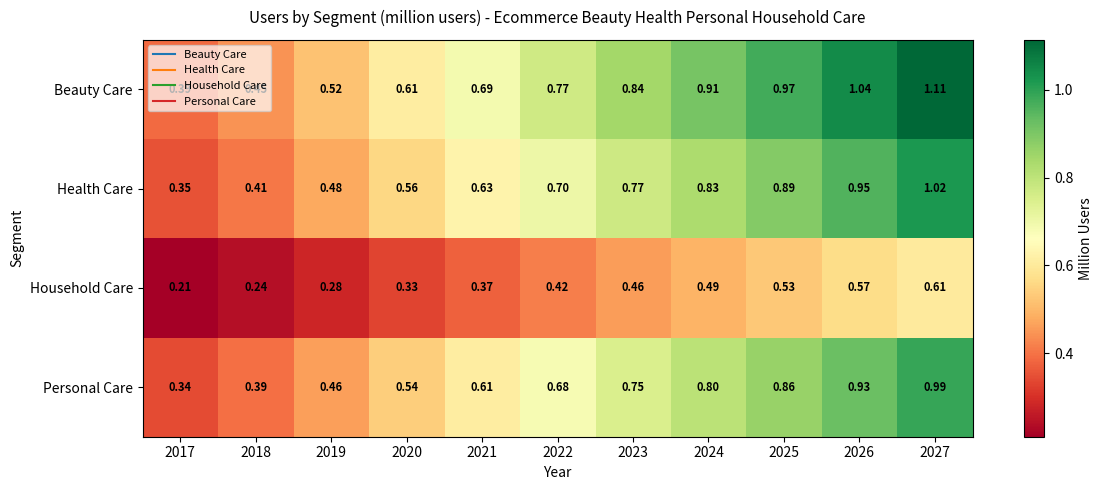

Is the value of Beauty Care at 2026 greater than the value of Household Care at 2021?

Yes